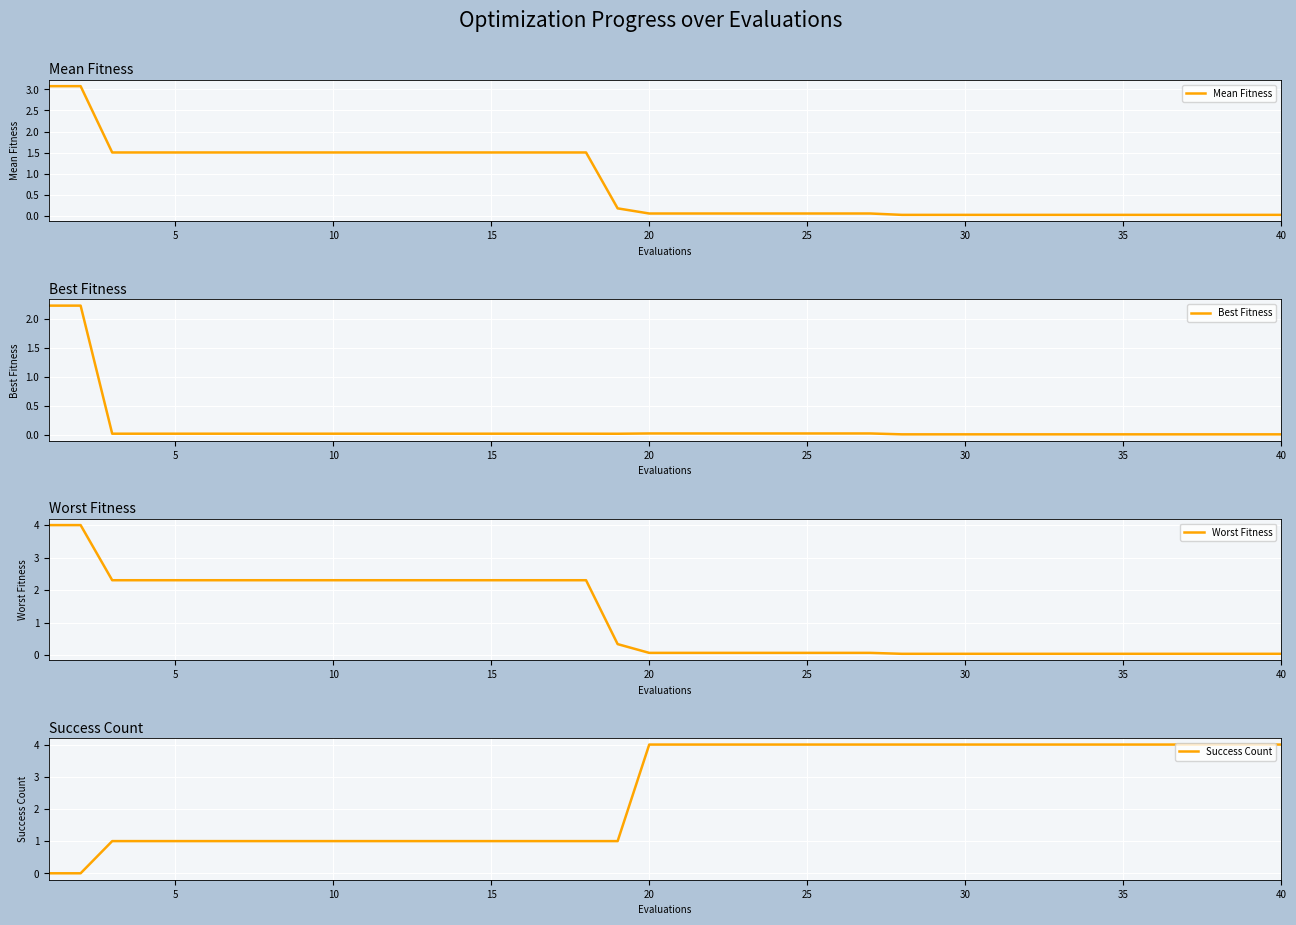

What is the highest value of the Mean Fitness series?

3.1